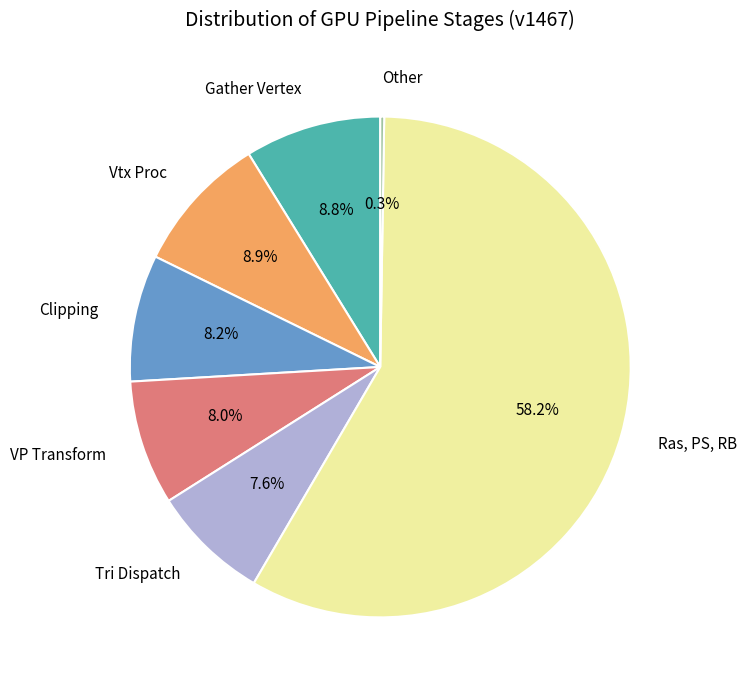

To the nearest percent, what is the difference between the largest and smallest slice percentages?

58%